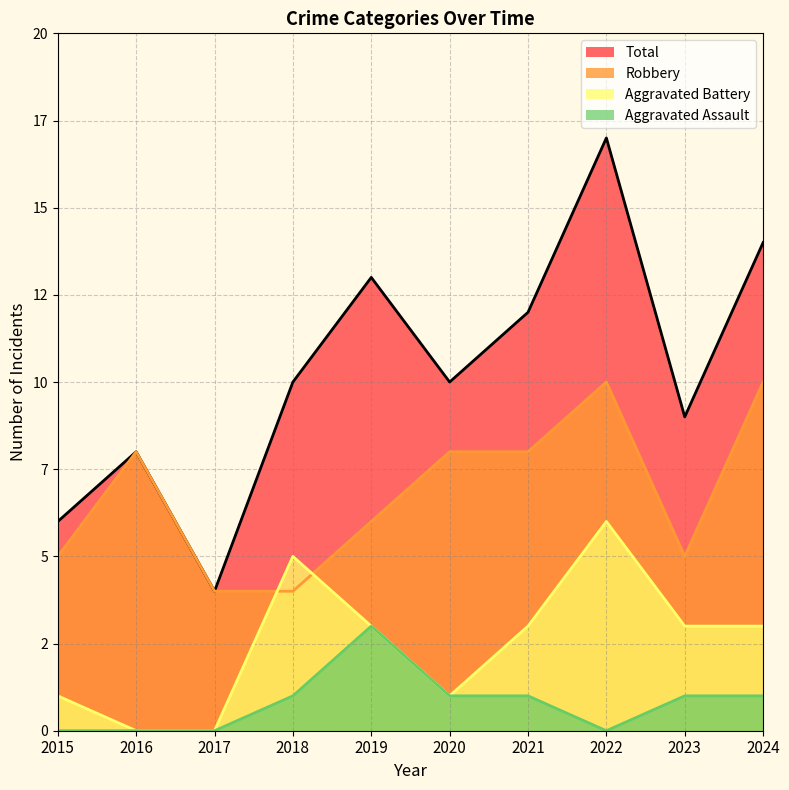

At which label does Total first exceed 10?

2019